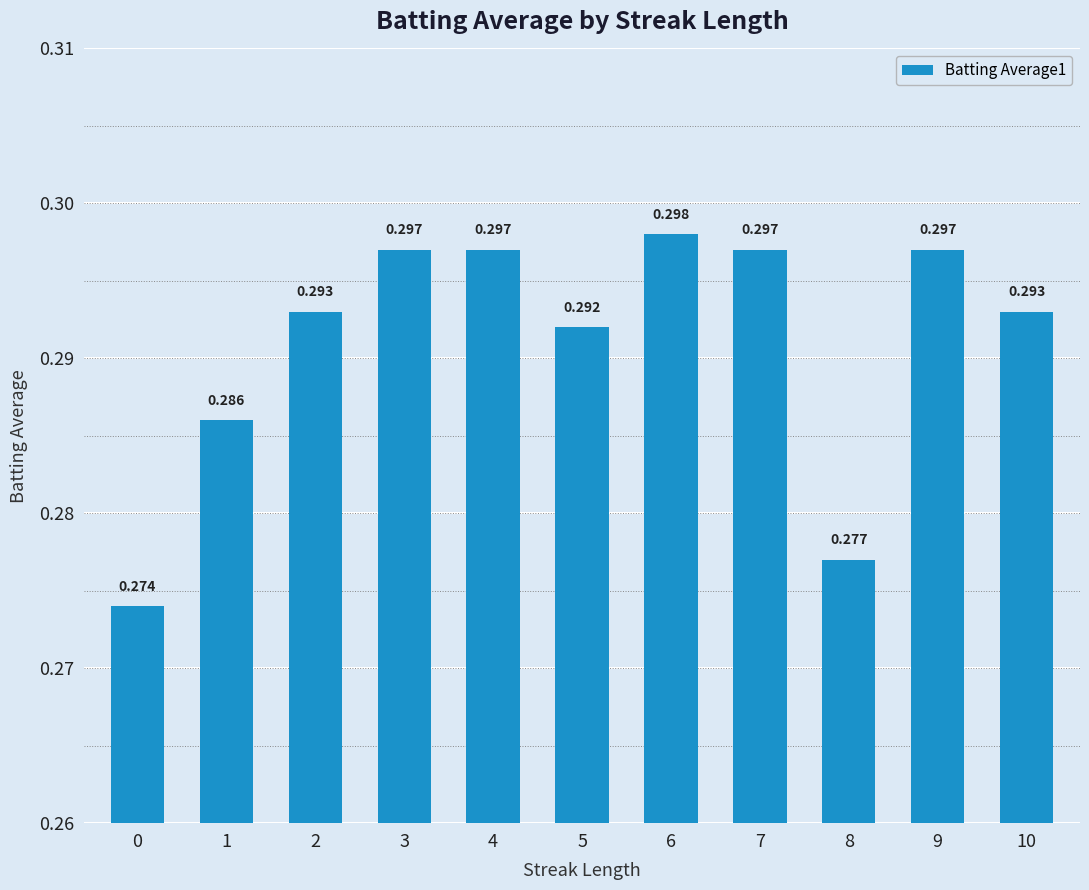

Which label corresponds to the largest value in the chart?

6